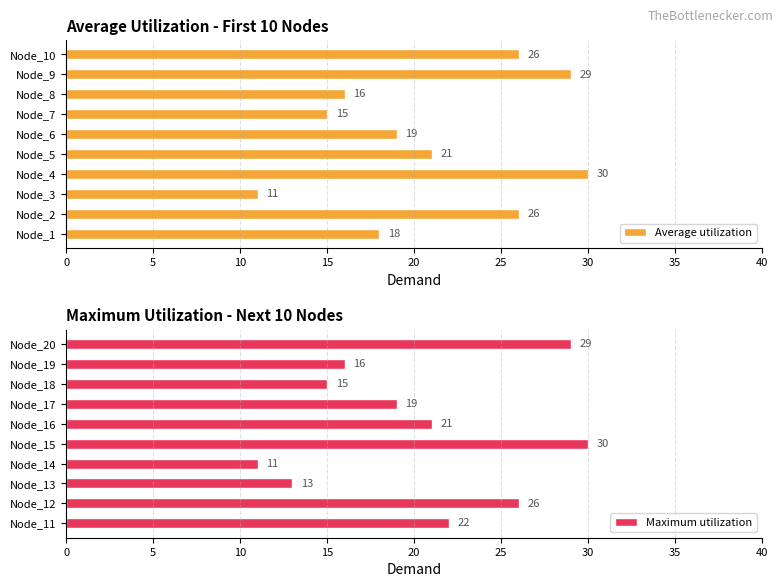

What is the highest value of the Maximum utilization series?

30